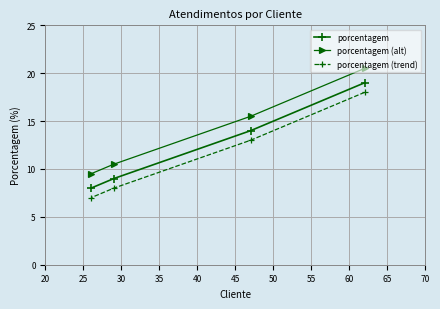

What is the difference between the maximum and minimum values in the porcentagem (trend) series?

11.0